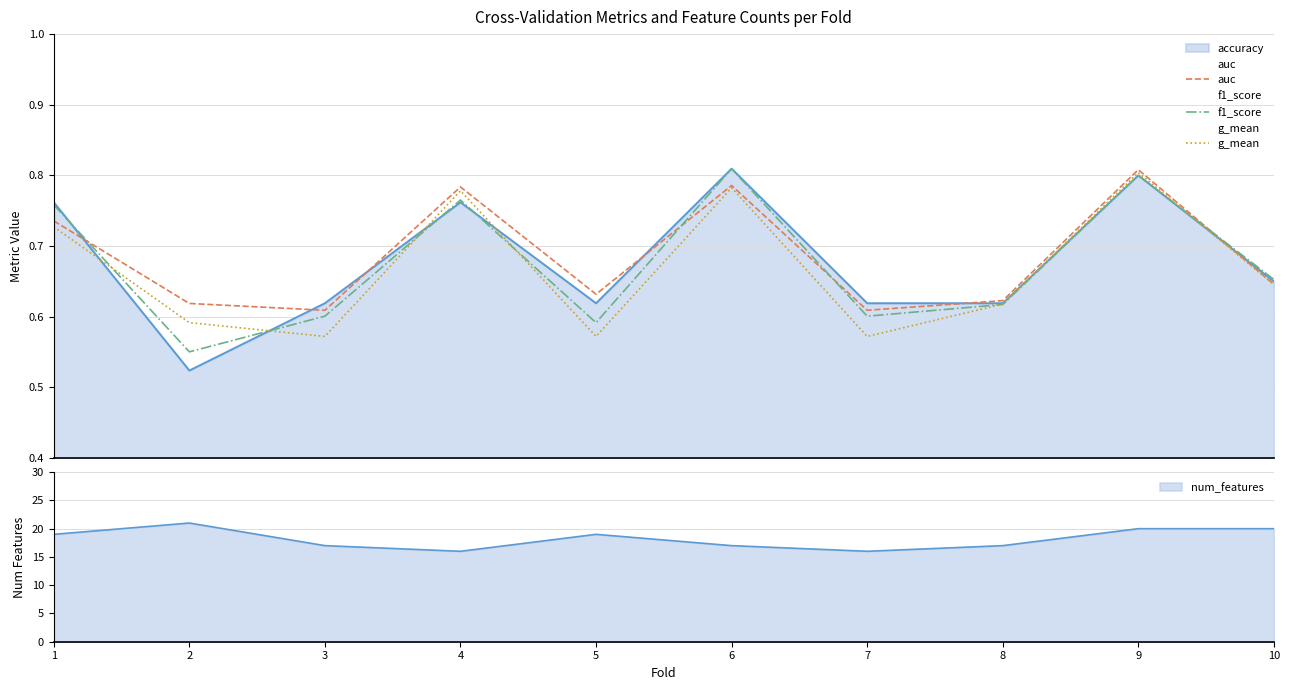

The value of f1_score at 10 is 0.7. True or false?

True